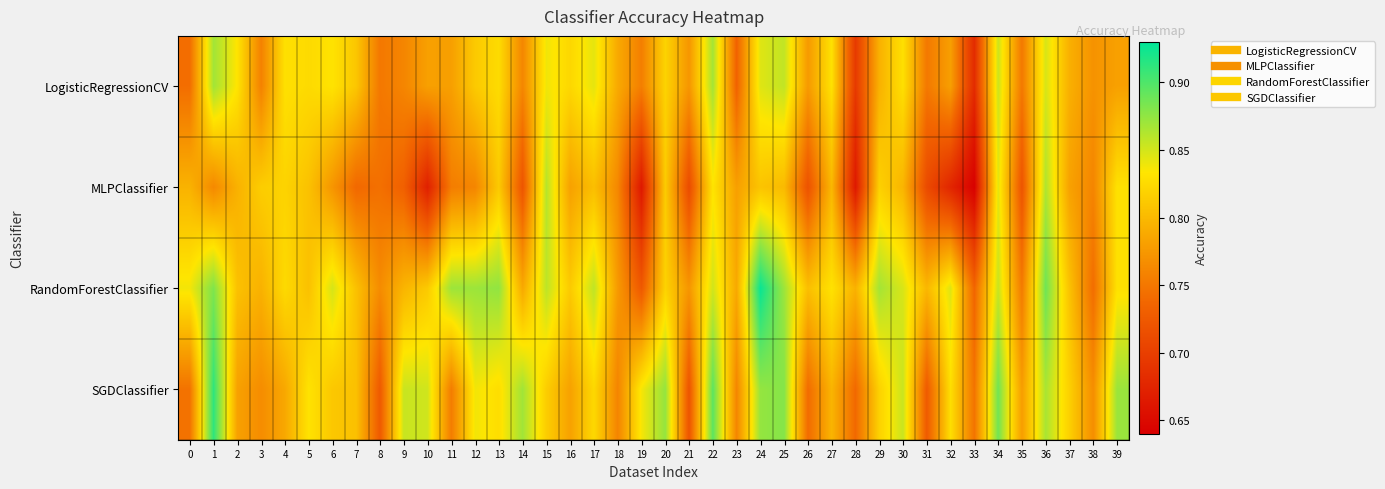

Rank the series by their average value, from lowest to highest.

MLPClassifier, LogisticRegressionCV, SGDClassifier, RandomForestClassifier